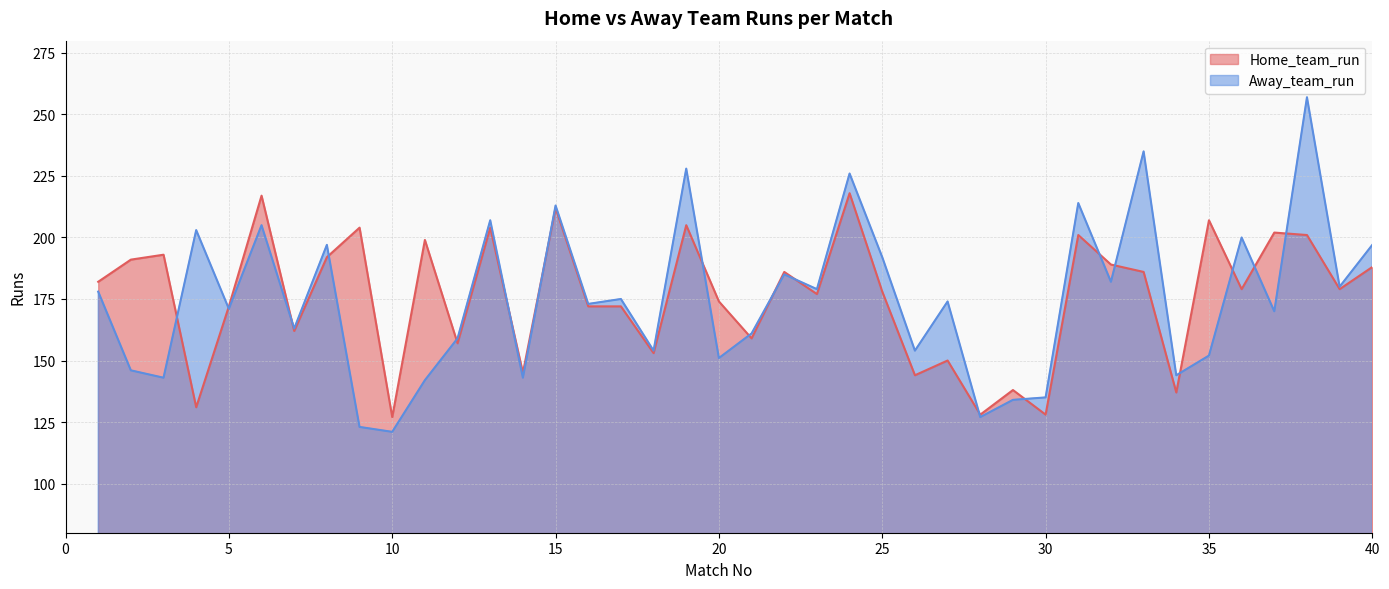

True or false: Home_team_run has a value of 192 at 28.

False